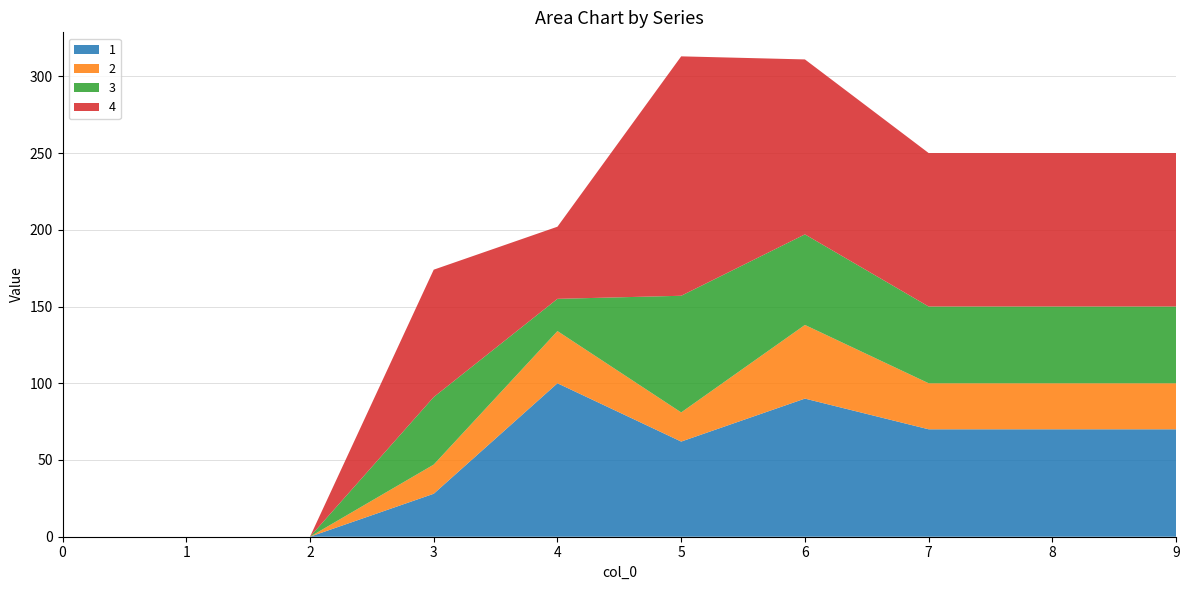

Reading left to right, extract all data points from this chart.

1: 0=0	1=0	2=0	3=28	4=100	5=62	6=90	7=70	8=70	9=70
2: 0=0	1=0	2=0	3=19	4=34	5=19	6=48	7=30	8=30	9=30
3: 0=0	1=0	2=0	3=44	4=21	5=76	6=59	7=50	8=50	9=50
4: 0=0	1=0	2=0	3=83	4=47	5=156	6=114	7=100	8=100	9=100